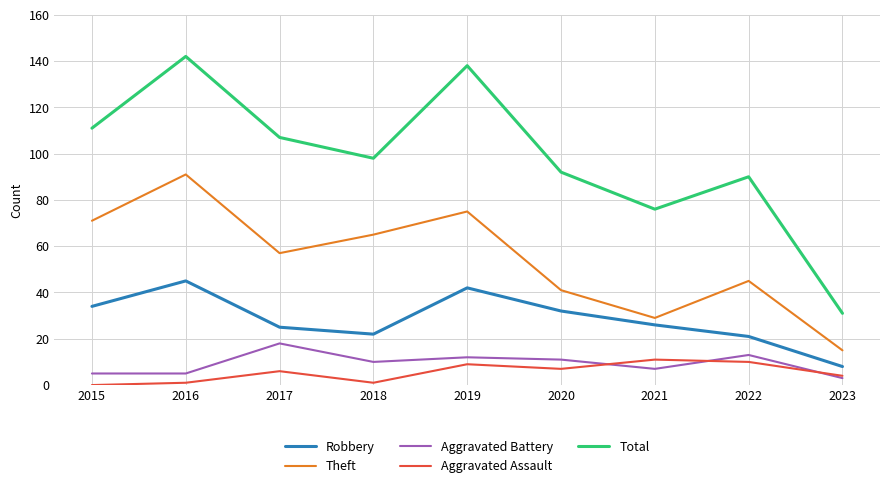

Reading right to left, what are all the values shown in this chart?

Robbery: 8	21	26	32	42	22	25	45	34
Theft: 15	45	29	41	75	65	57	91	71
Aggravated Battery: 3	13	7	11	12	10	18	5	5
Aggravated Assault: 4	10	11	7	9	1	6	1	0
Total: 31	90	76	92	138	98	107	142	111